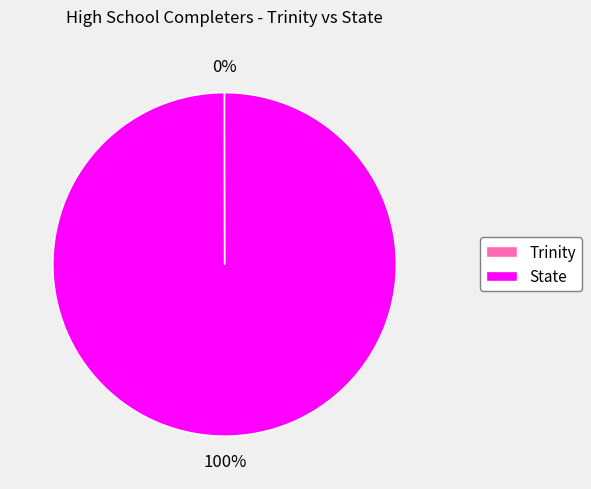

Which category accounts for the majority?

State